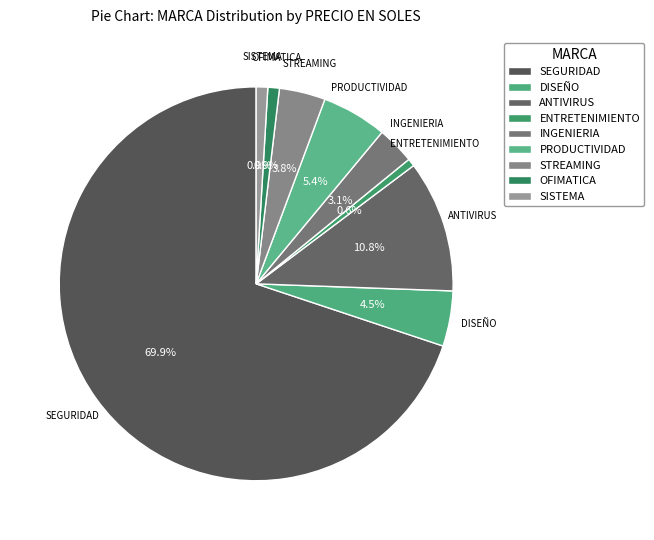

Is there any slice that represents more than half of the pie?

Yes